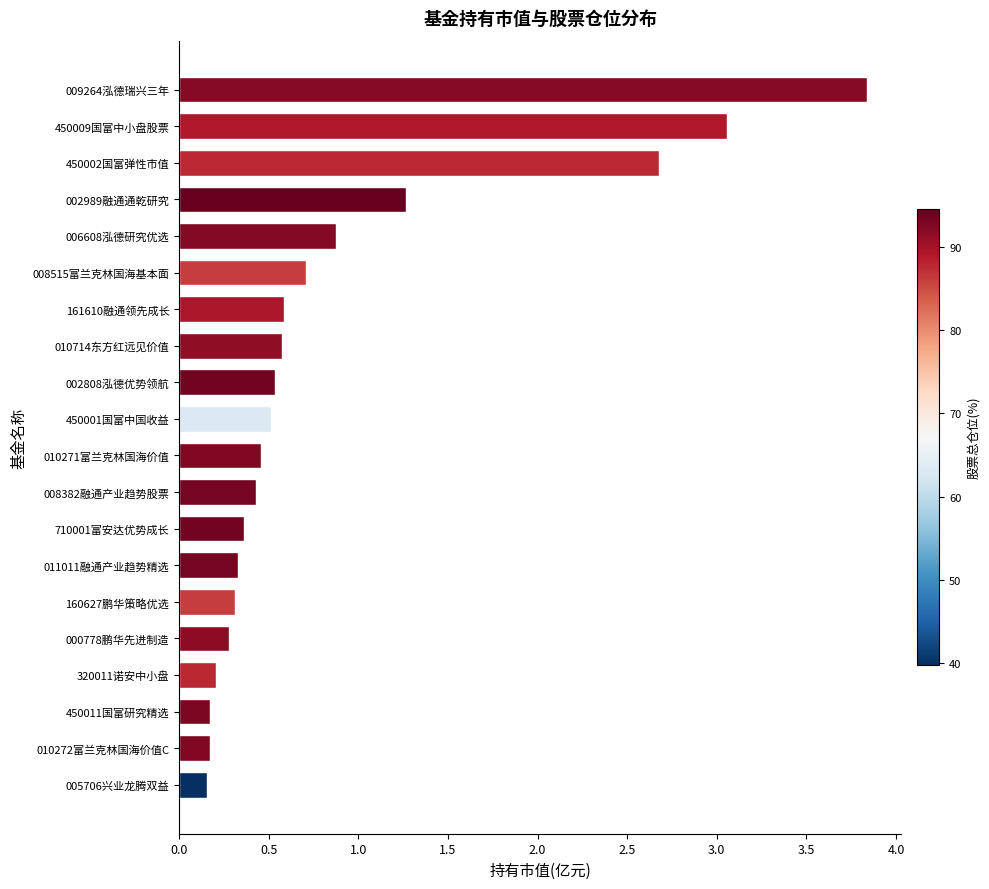

What is the maximum value shown in the chart?

3.8